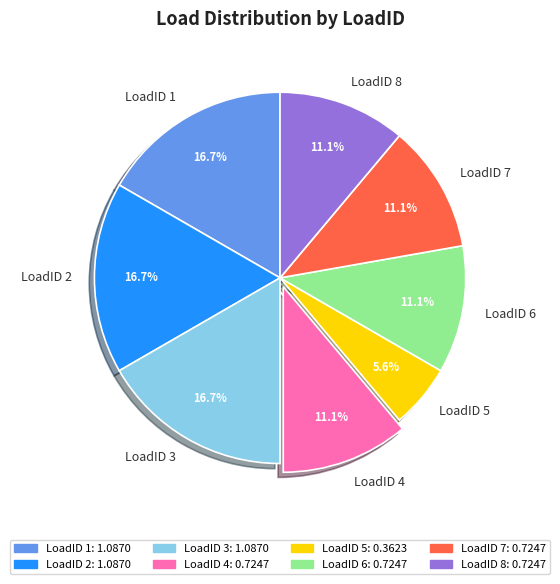

Does LoadID 1 represent more than half of the total?

No